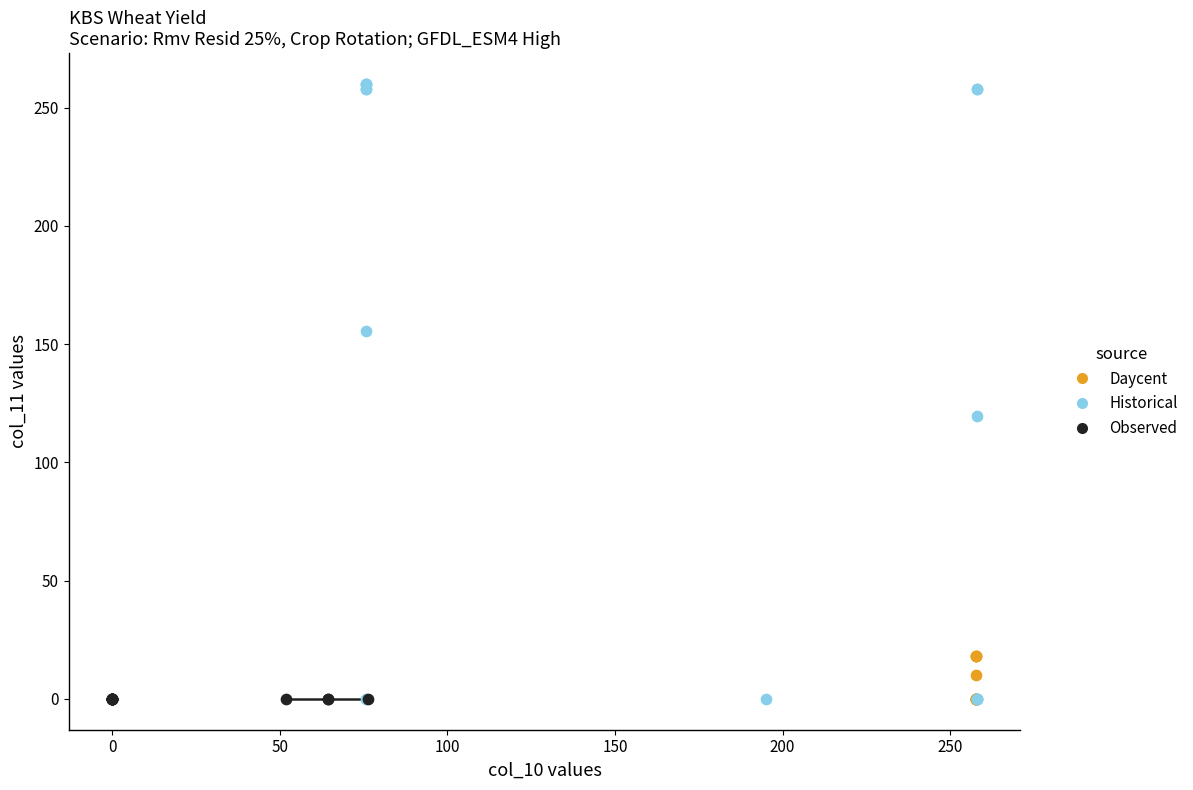

Which series contains the highest Y value?

Historical